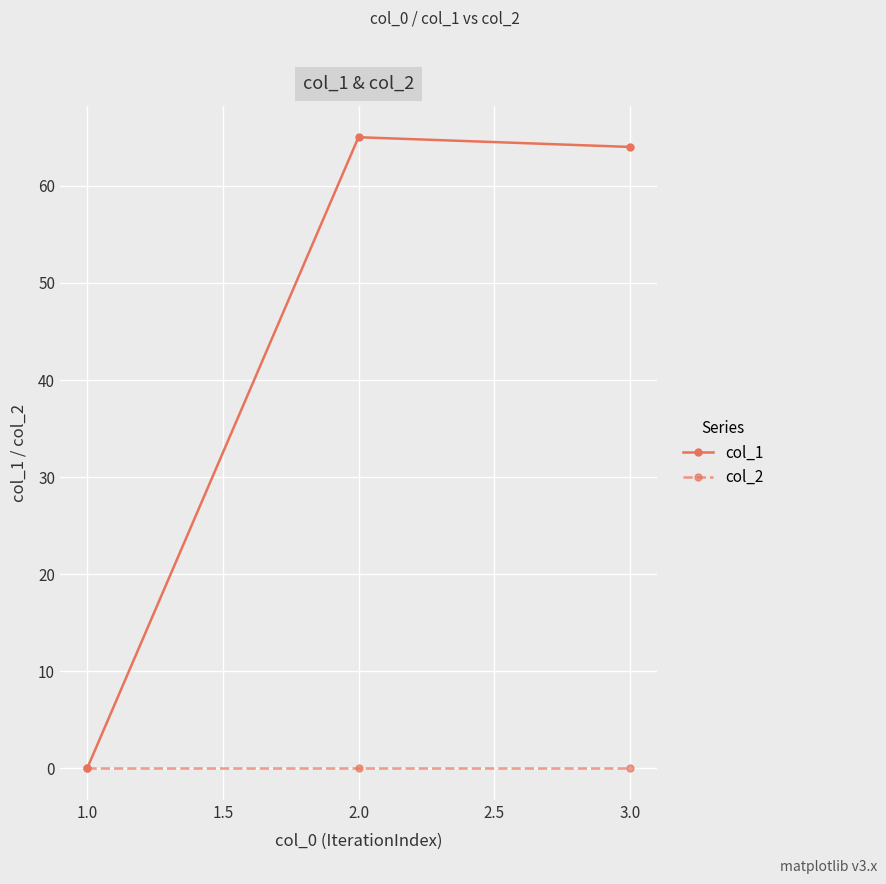

Which series has the largest range (max minus min)?

col_1